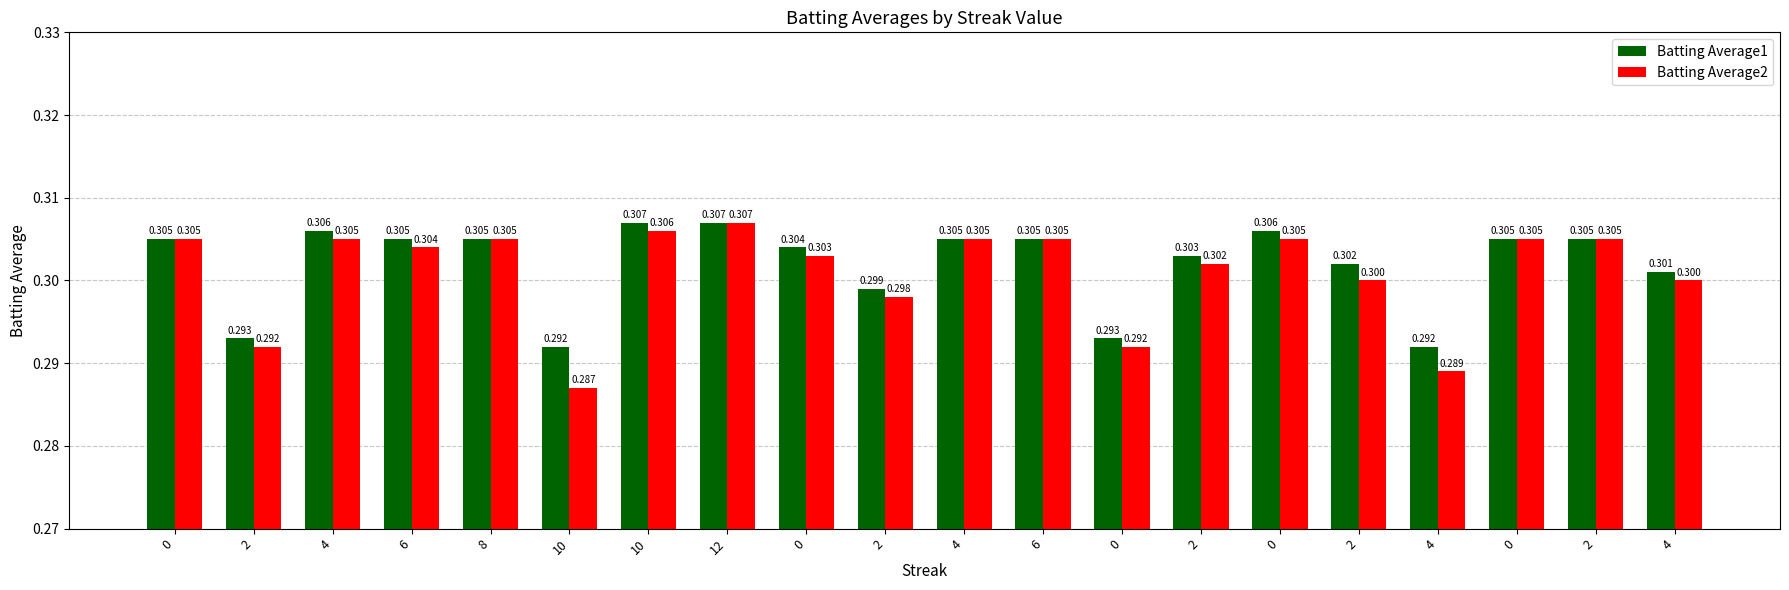

Reading left to right, transcribe all the data shown in this chart.

Batting Average1: 0.3	0.3	0.3	0.3	0.3	0.3	0.3	0.3	0.3	0.3	0.3	0.3	0.3	0.3	0.3	0.3	0.3	0.3	0.3	0.3
Batting Average2: 0.3	0.3	0.3	0.3	0.3	0.3	0.3	0.3	0.3	0.3	0.3	0.3	0.3	0.3	0.3	0.3	0.3	0.3	0.3	0.3